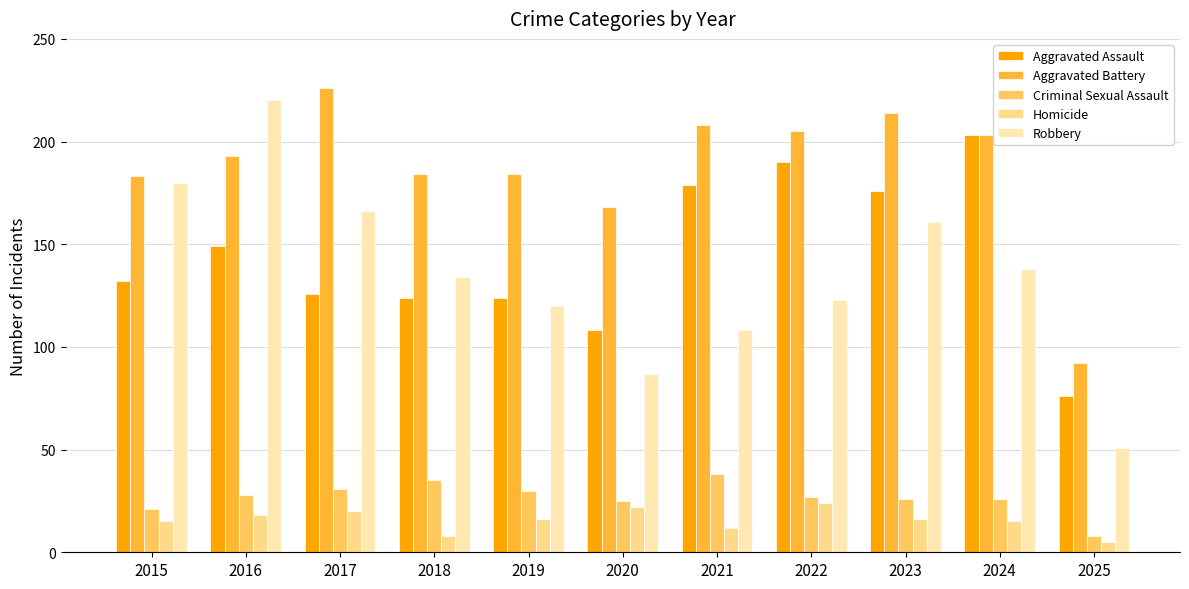

The value of Homicide at 2020 is 7. True or false?

False